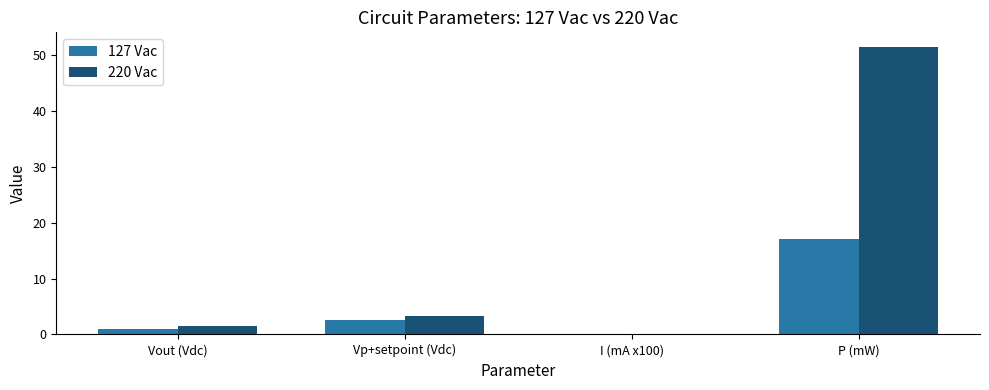

What is the maximum value shown in the chart?

51.5